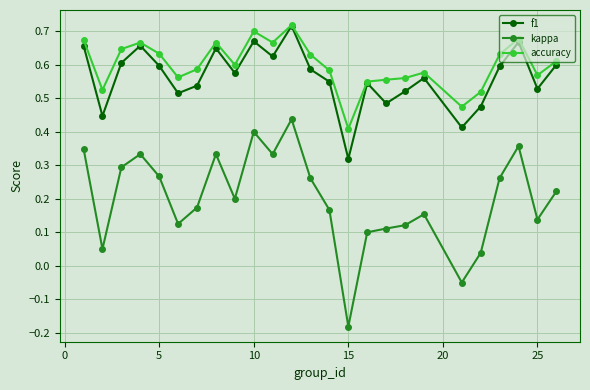

True or false: accuracy and kappa cross at least once.

False